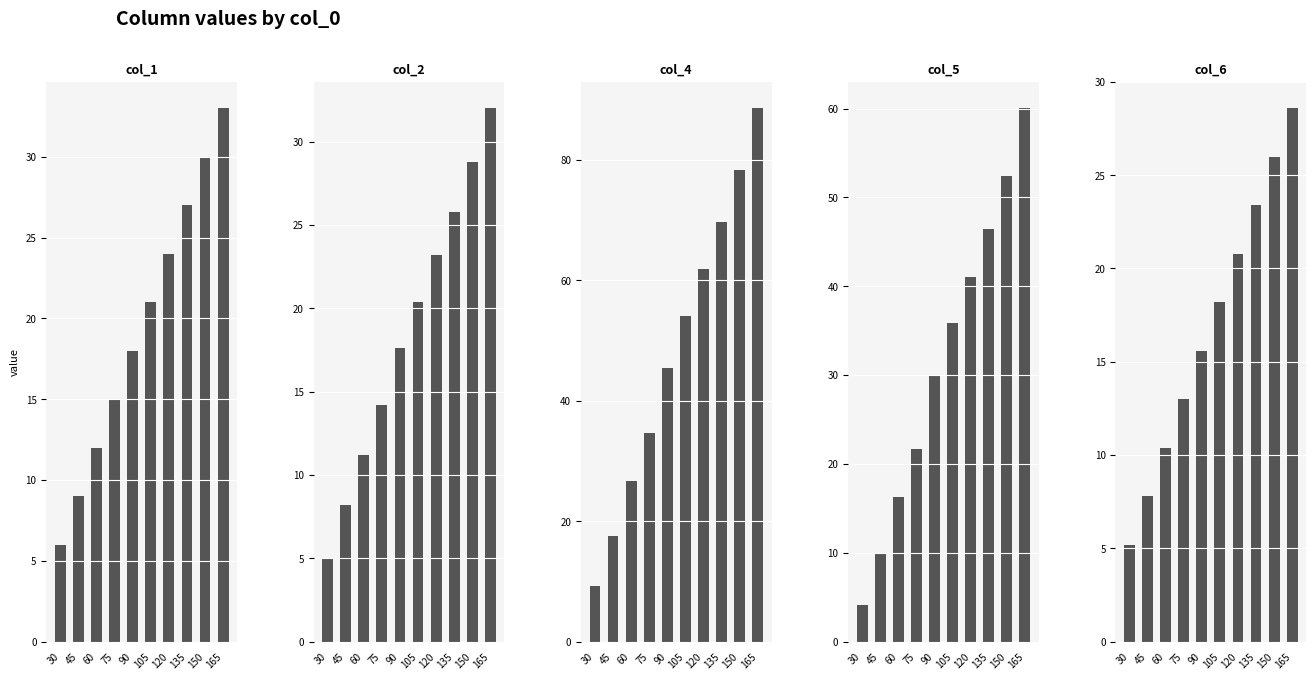

Between 60 and 150, which series saw the biggest shift?

col_4